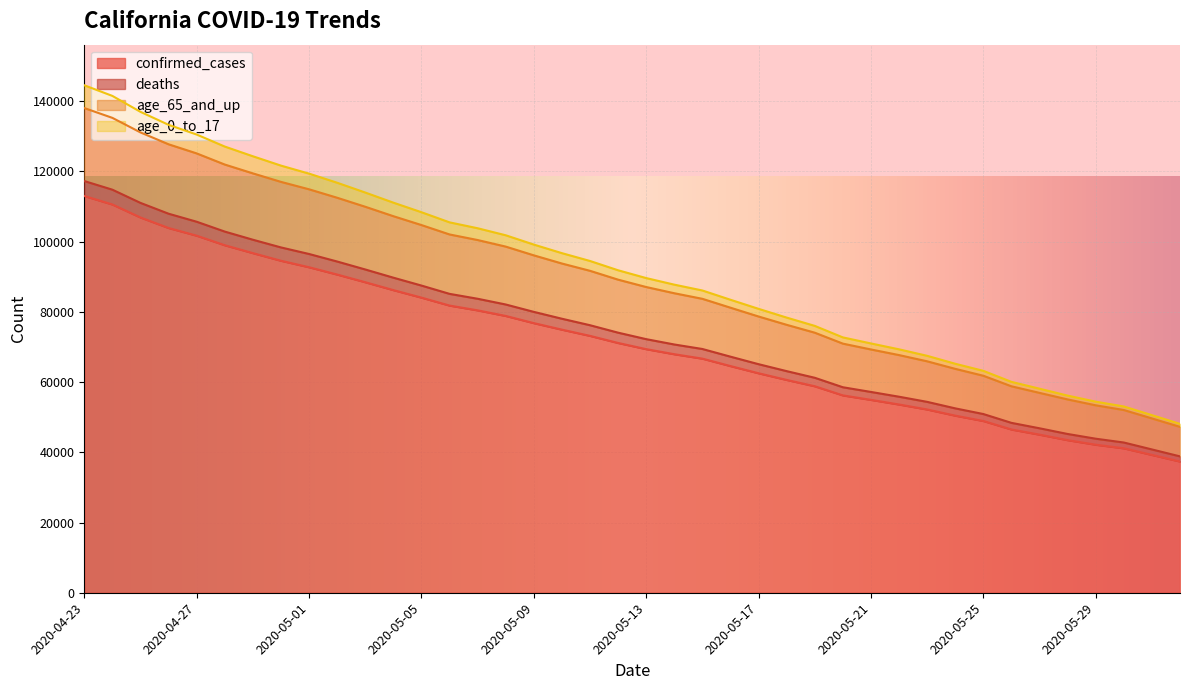

Is the value of age_65_and_up at 2020-04-26 greater than the value of deaths at 2020-05-31?

Yes